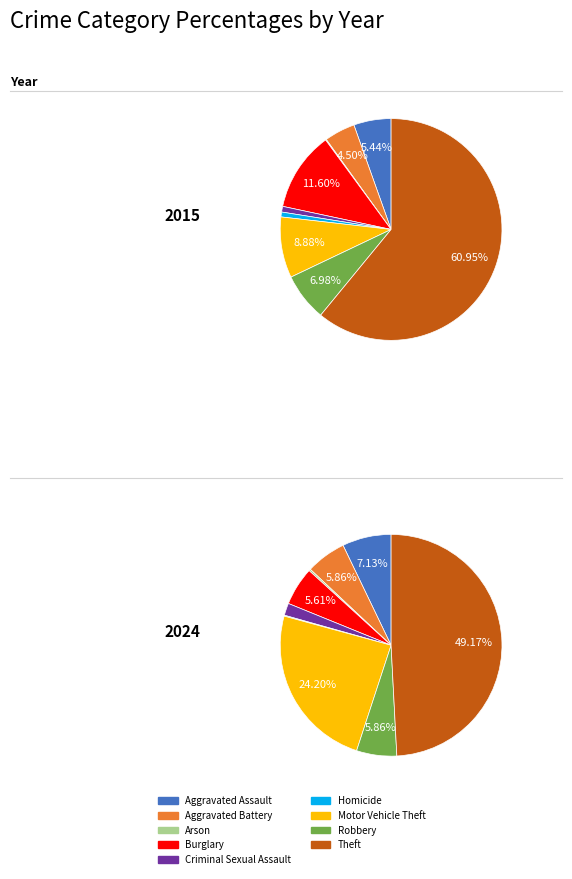

The Burglary slice represents 1% of the pie. True or false?

False